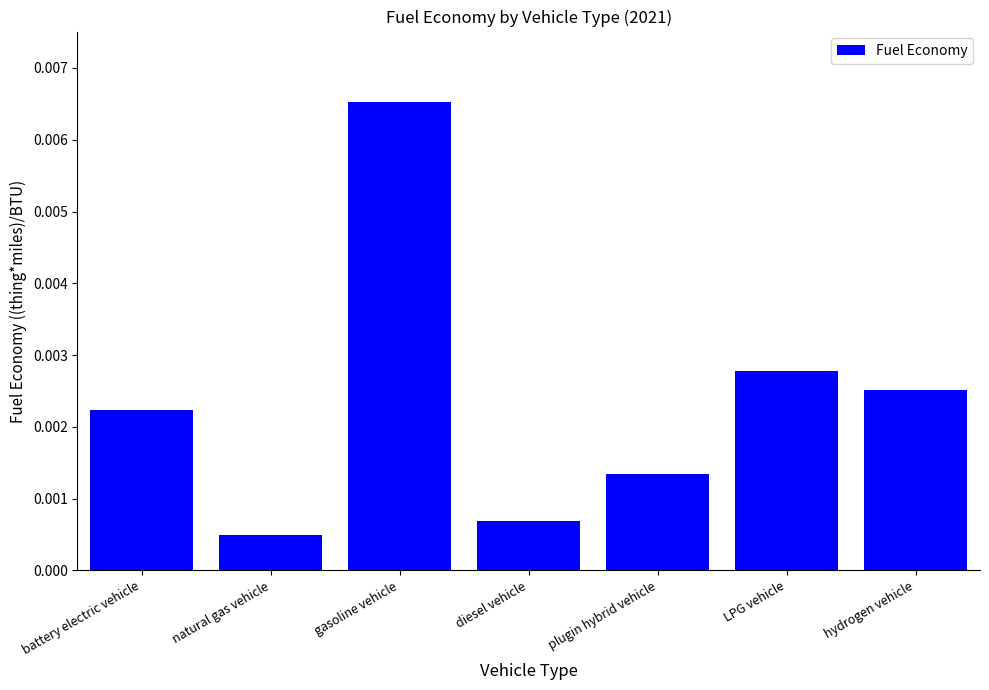

Which label corresponds to the largest value in the chart?

gasoline vehicle